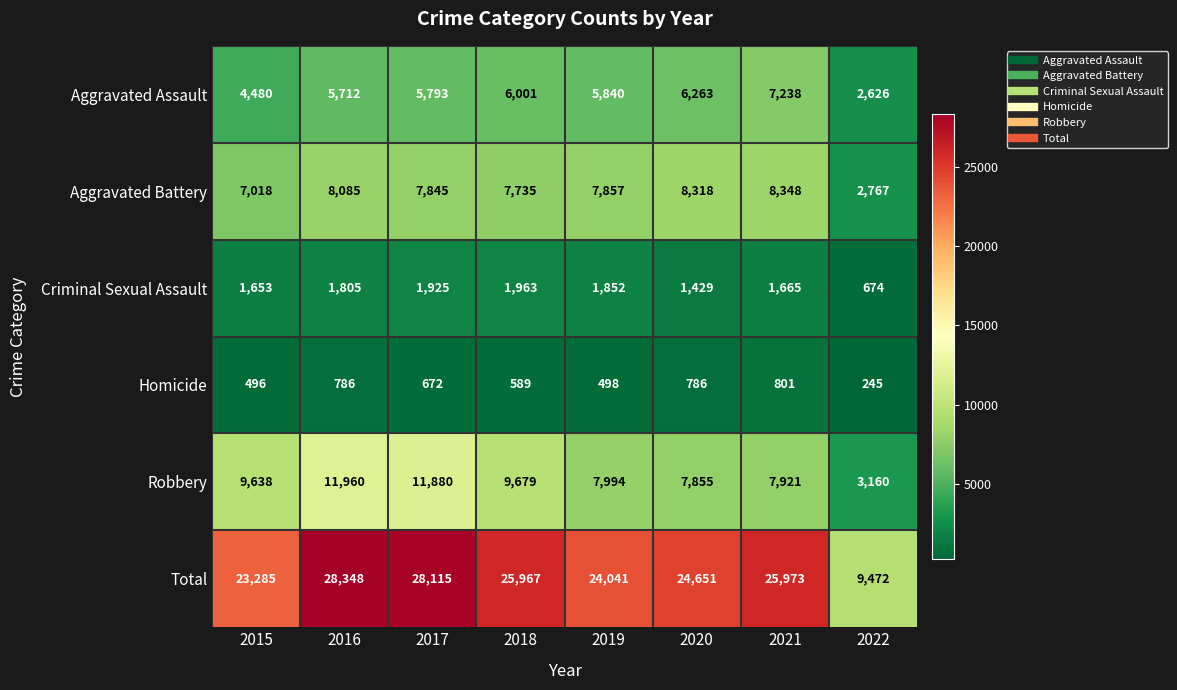

The value of Aggravated Battery at 2018 is 7735. True or false?

True